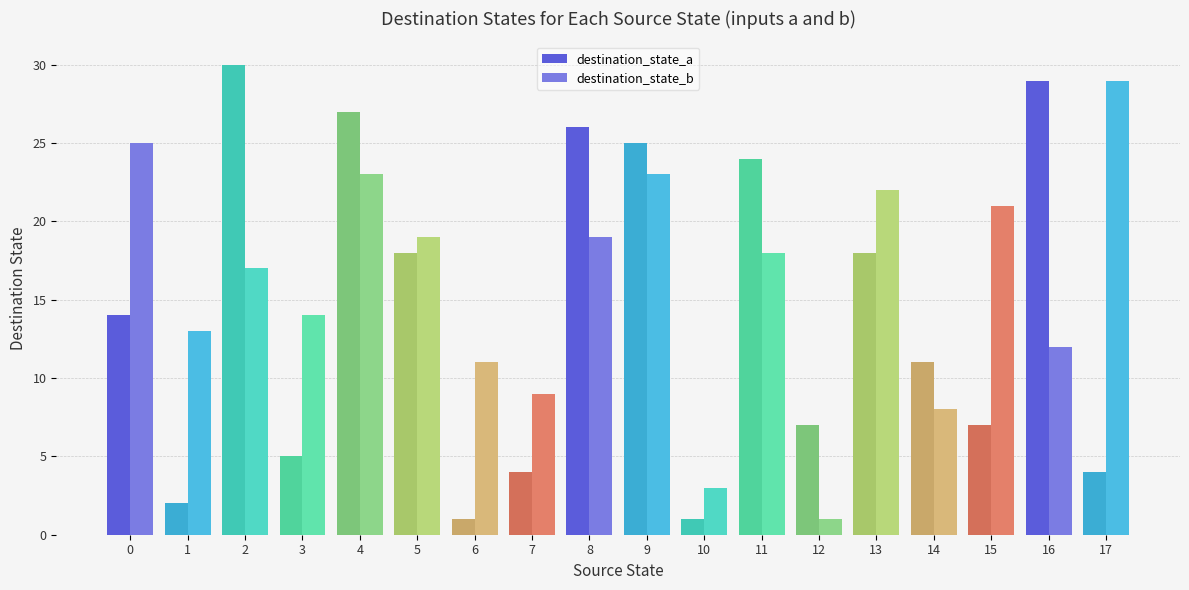

What are all the series names shown in the legend?

destination_state_a, destination_state_b